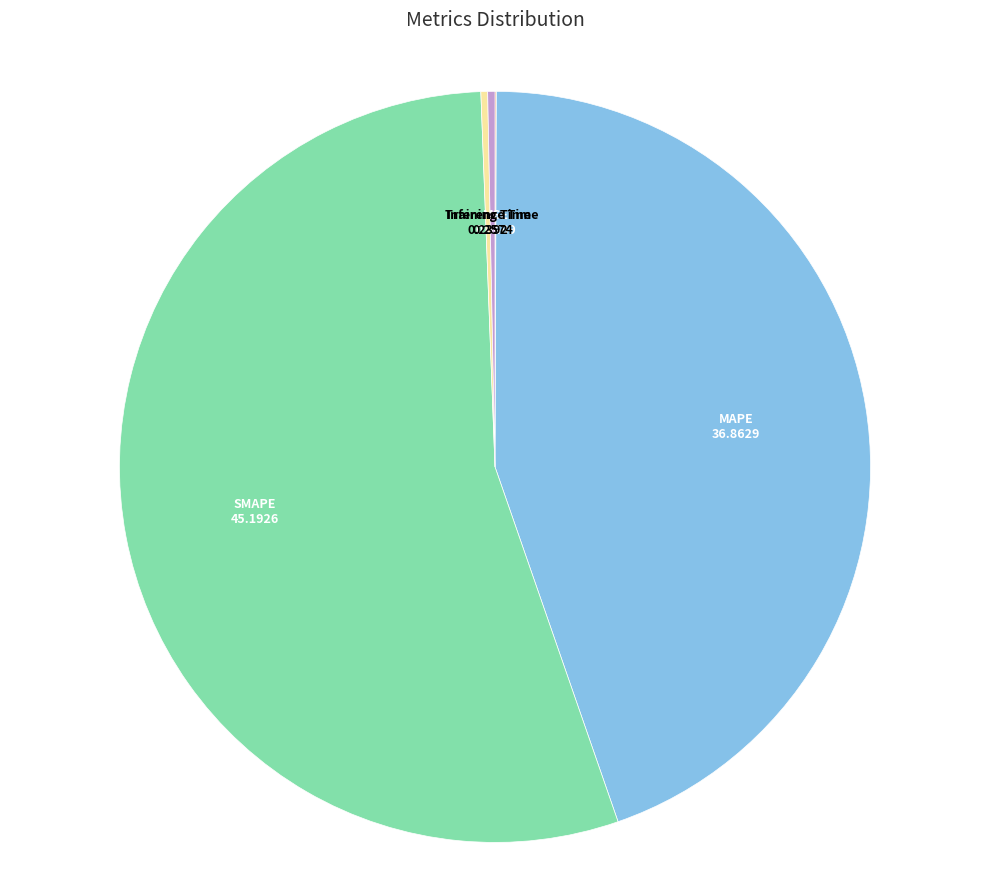

What is the largest slice in the pie chart?

SMAPE